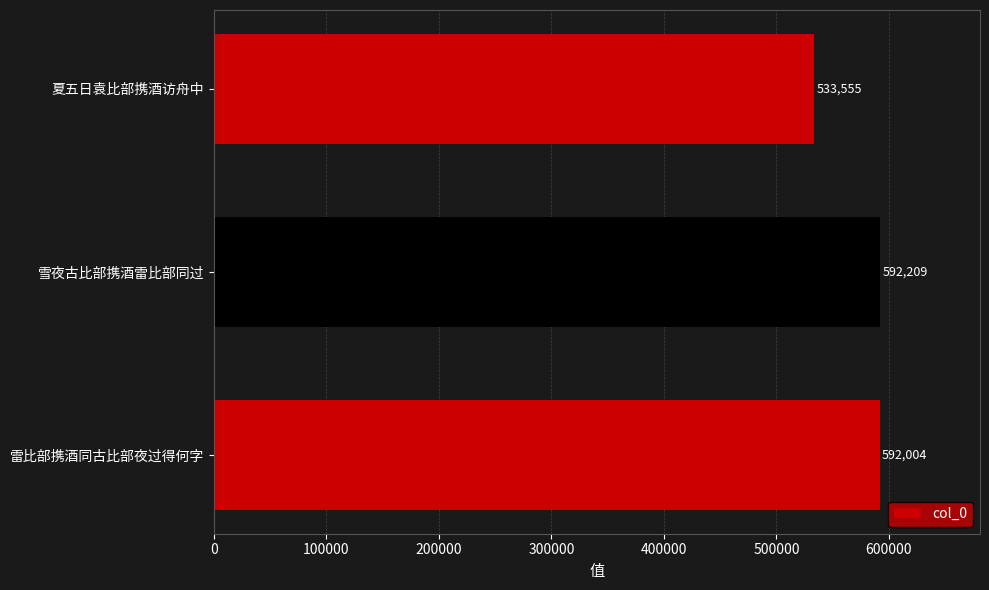

The chart shows a value of 533555 at 夏五日袁比部携酒访舟中. True or false?

True